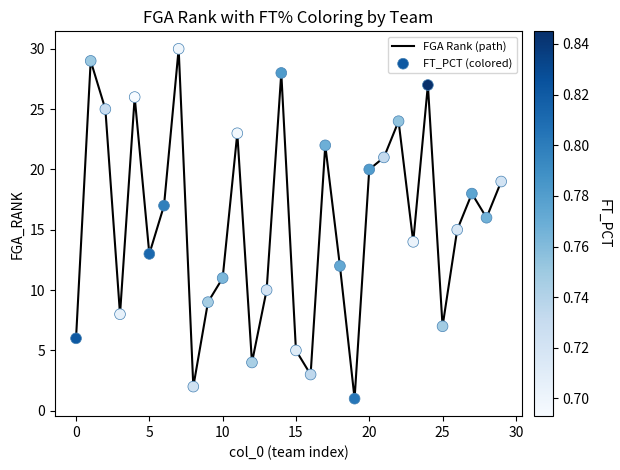

What is the greatest value displayed?

30